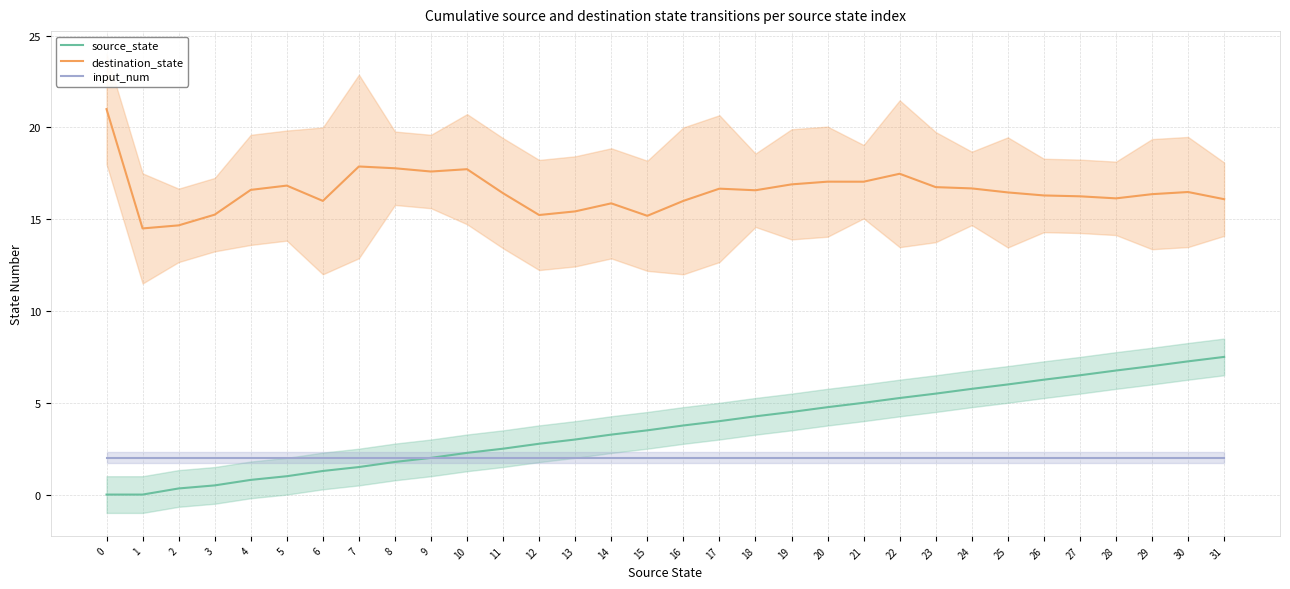

How many values in the source_state series are below 3?

13